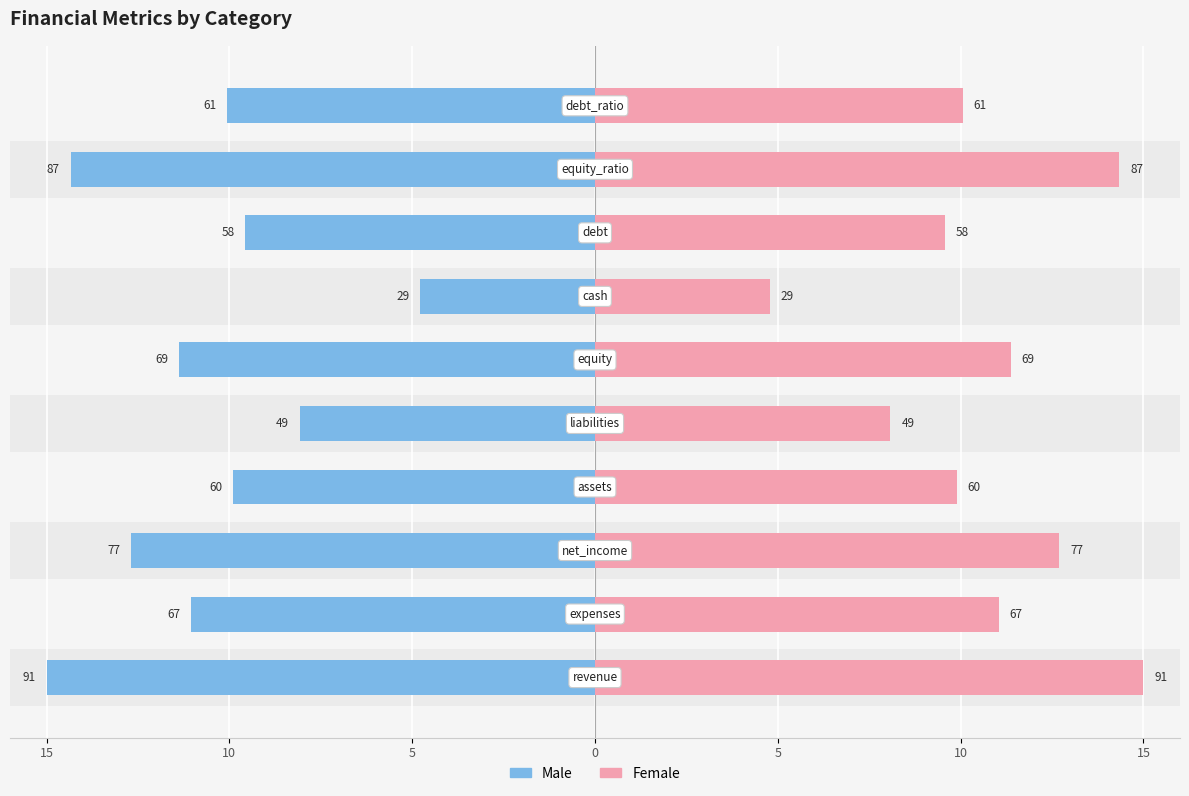

What is the average value of the Female series?

10.7